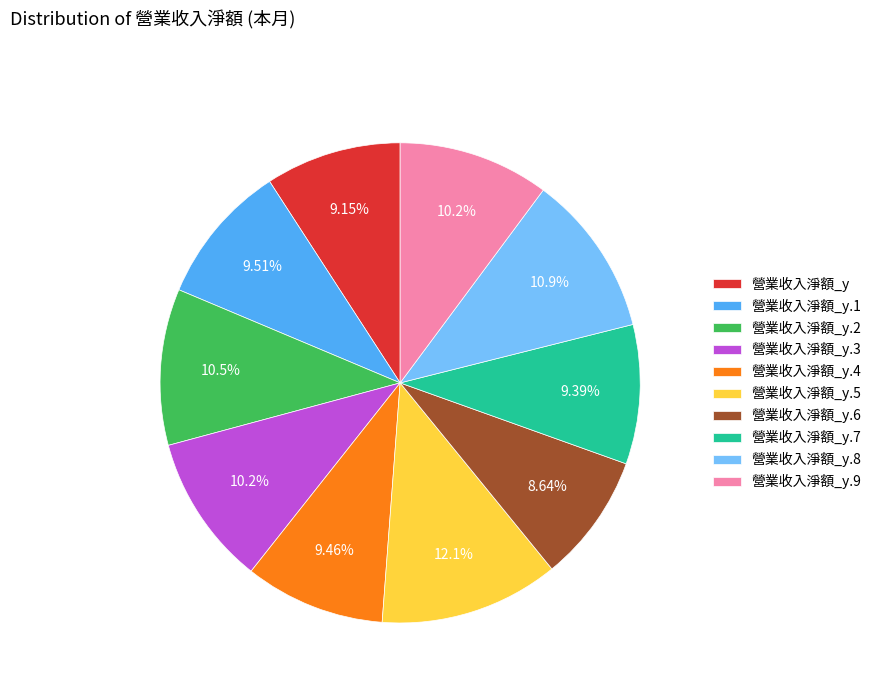

To the nearest percent, what is the combined percentage of 營業收入淨額_y.1 and 營業收入淨額_y.9?

20%